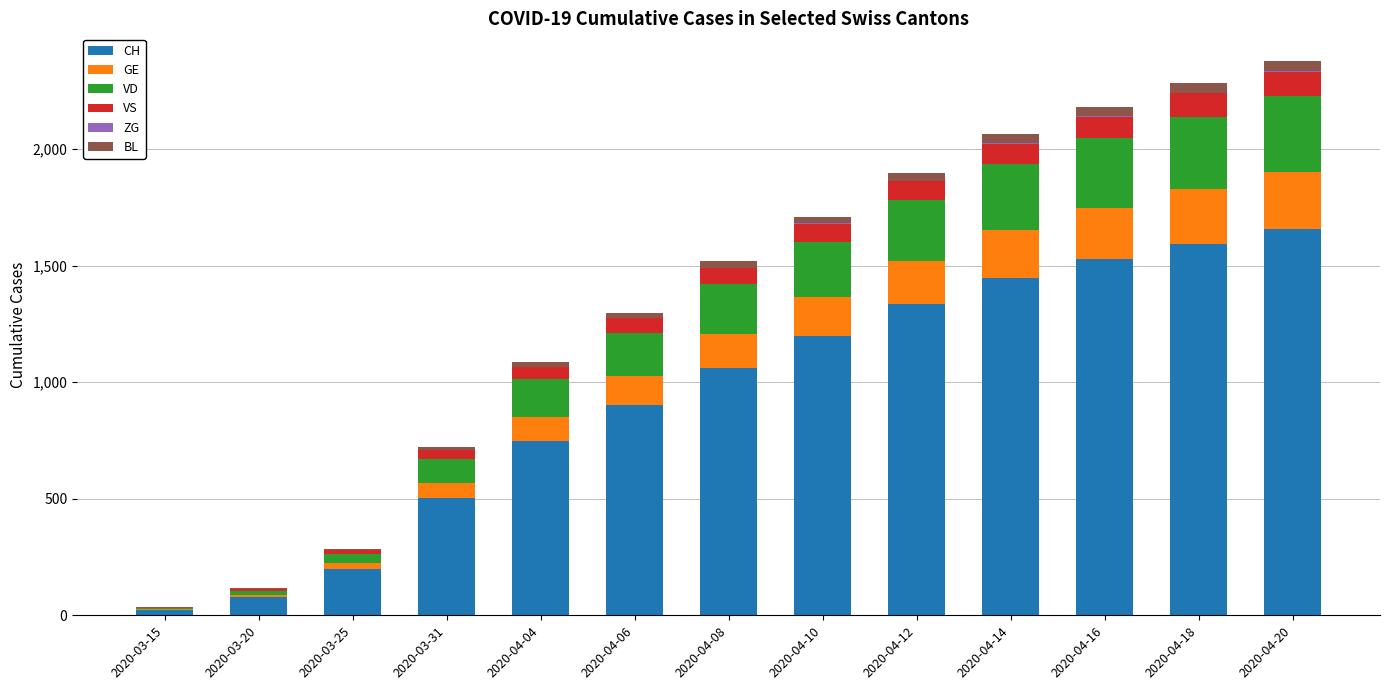

What is the highest value of the CH series?

1657